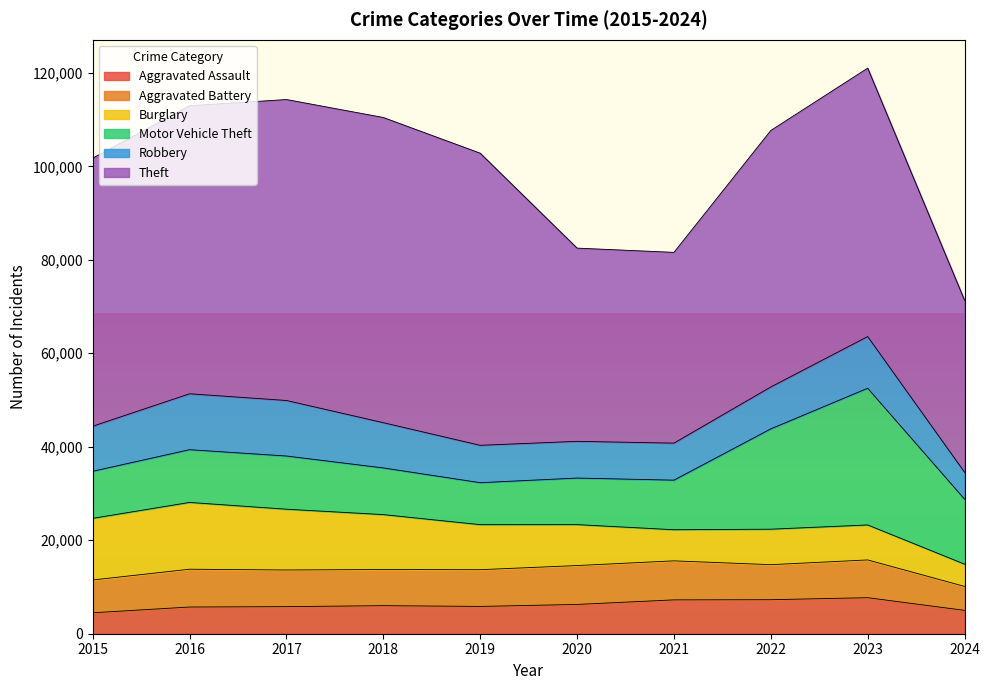

Between 2015 and 2021, which series saw the biggest shift?

Theft